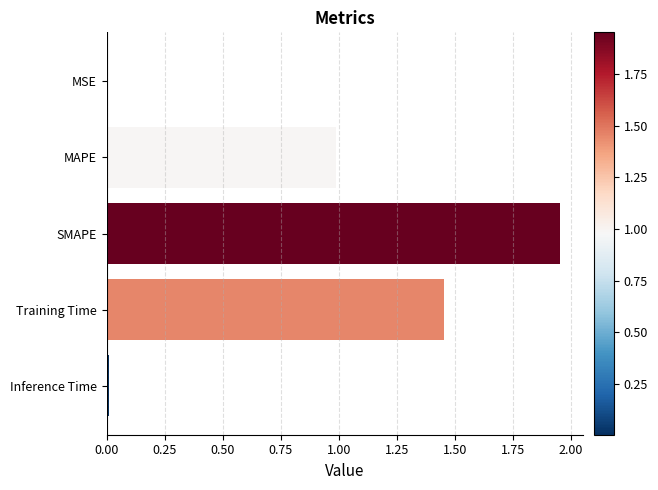

What is the sum of all values?

4.4